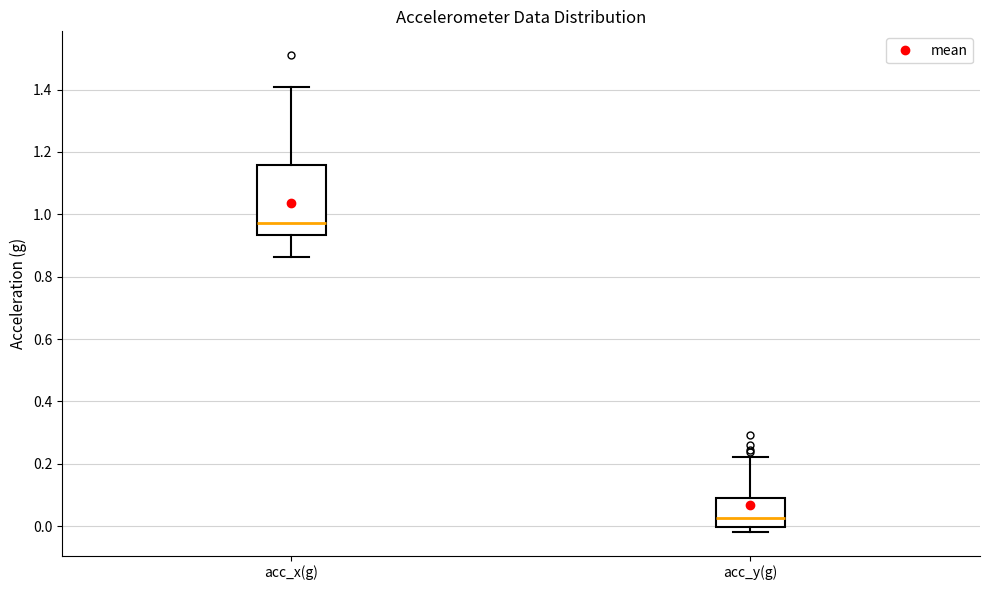

Reading left to right, read every box against the y-axis: the position of its median line, the range the box covers, and the ends of its whiskers. The values are not printed on the chart, so give them approximately, as read against the axis.

acc_x(g): median 0.98, box 0.94 to 1.16, whiskers 0.86 to 1.40
acc_y(g): median 0.02, box 0.00 to 0.10, whiskers -0.02 to 0.22